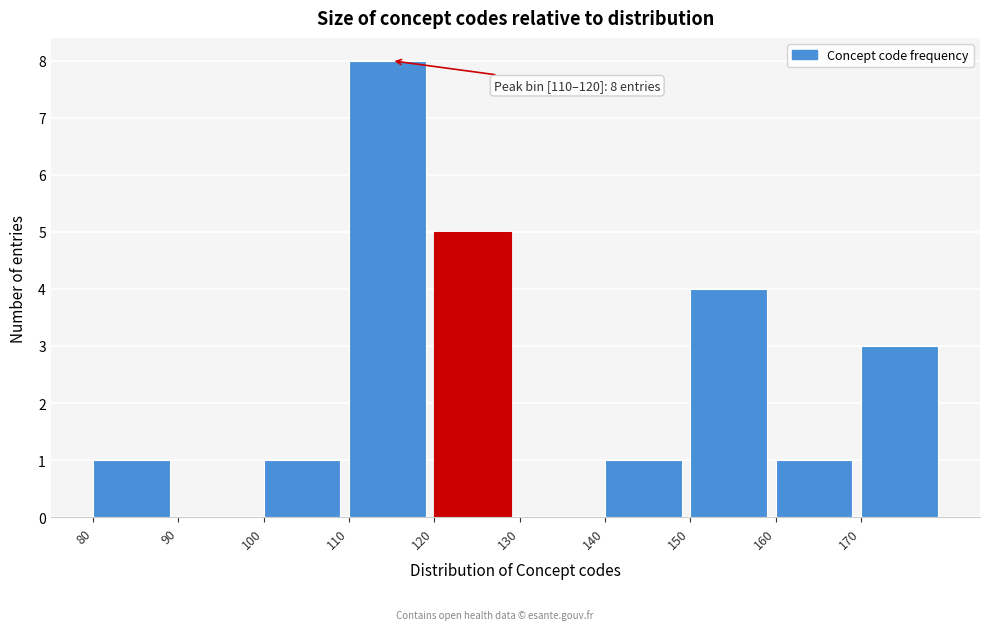

Over which range of the x-axis is the bar tallest?

110 to 120